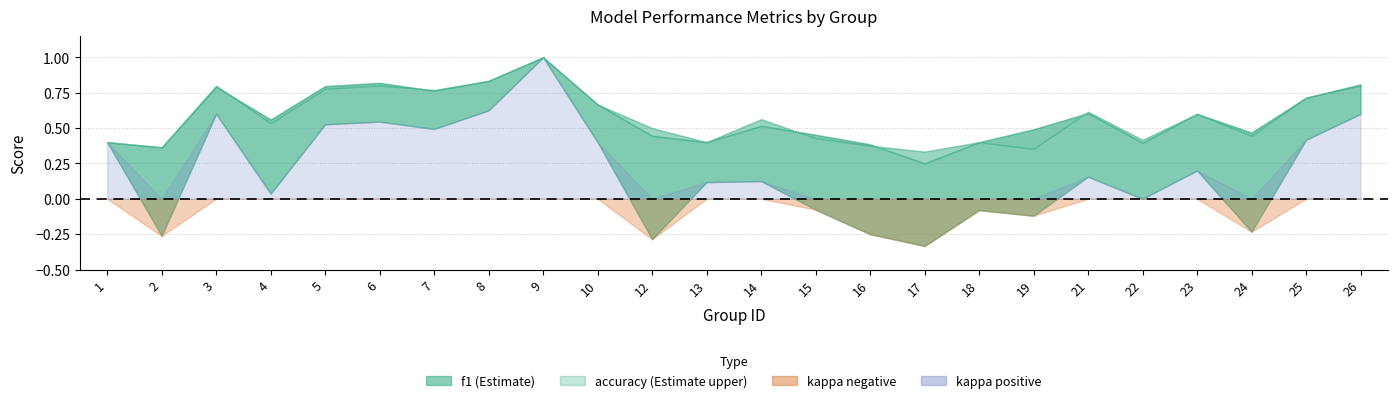

At how many categories does at least one series exceed 0?

24